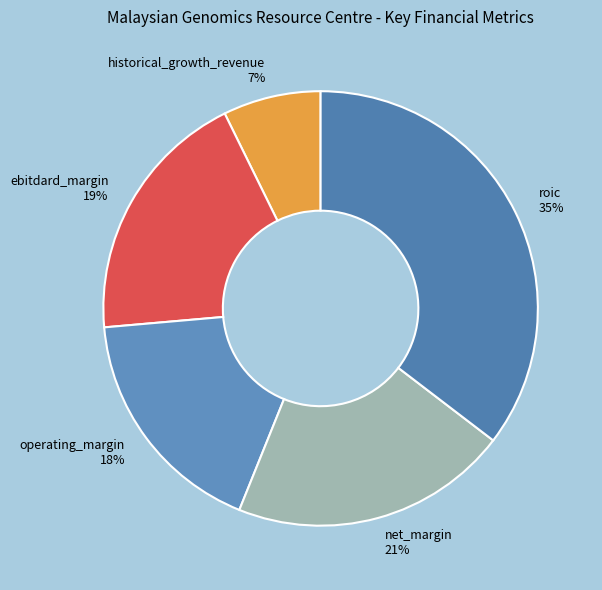

Do net_margin and roic together represent more than half of the pie?

Yes